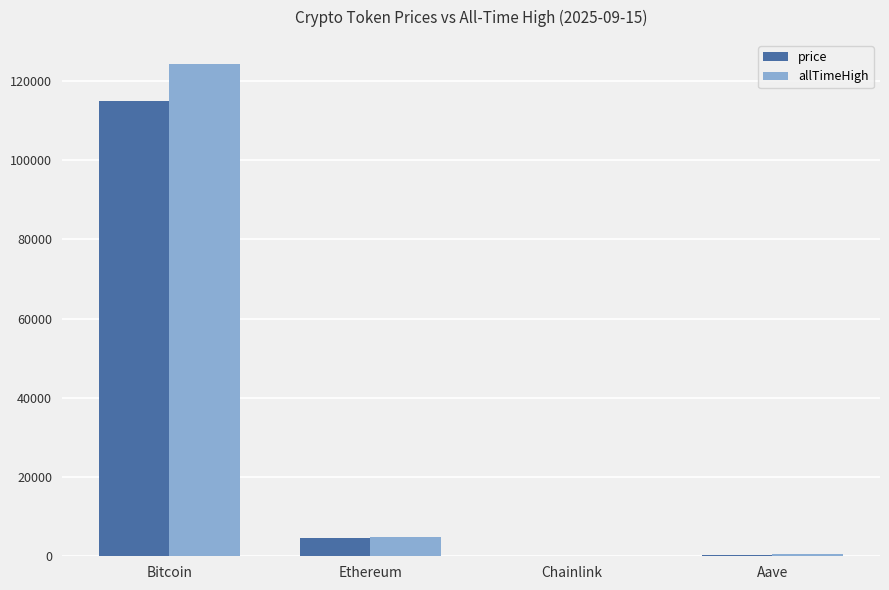

What is the sum of all price values?

119669.5